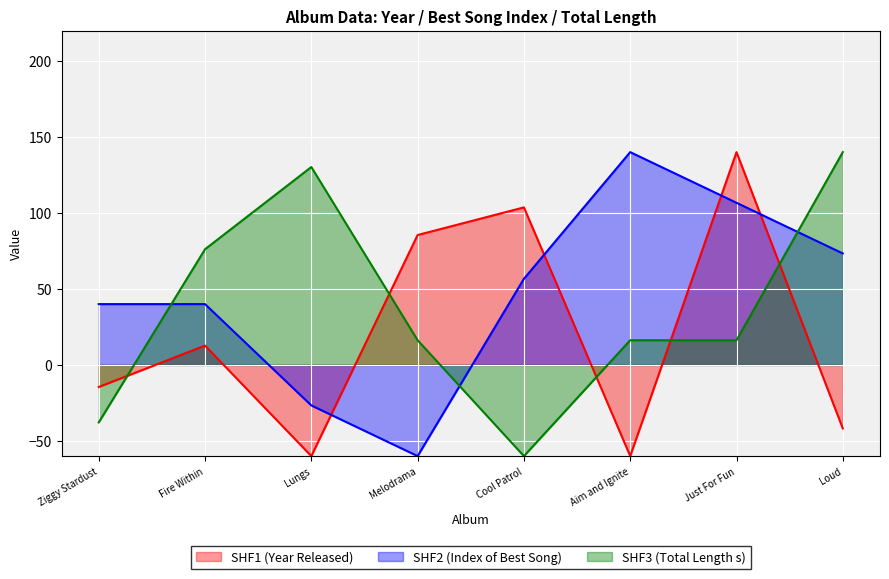

Does the chart display data point markers on the line(s)?

No